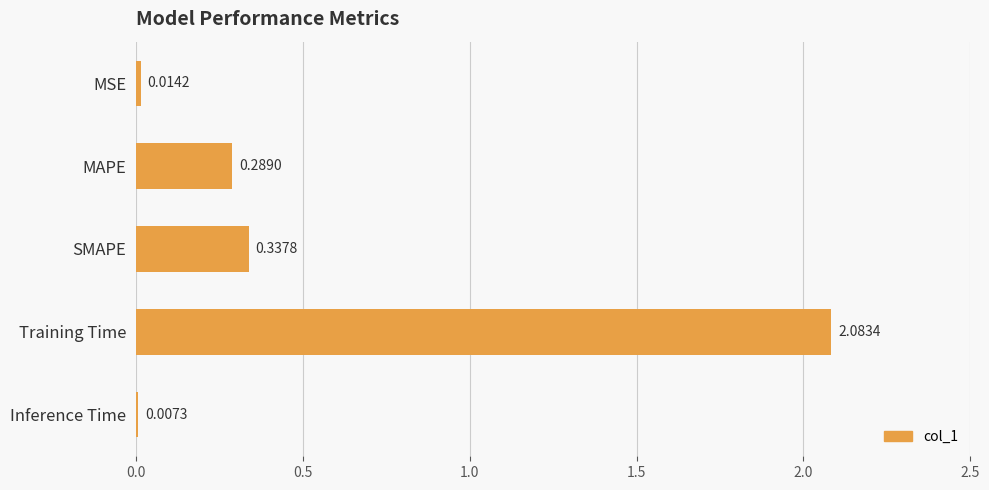

At which label is the value closest to 1?

SMAPE